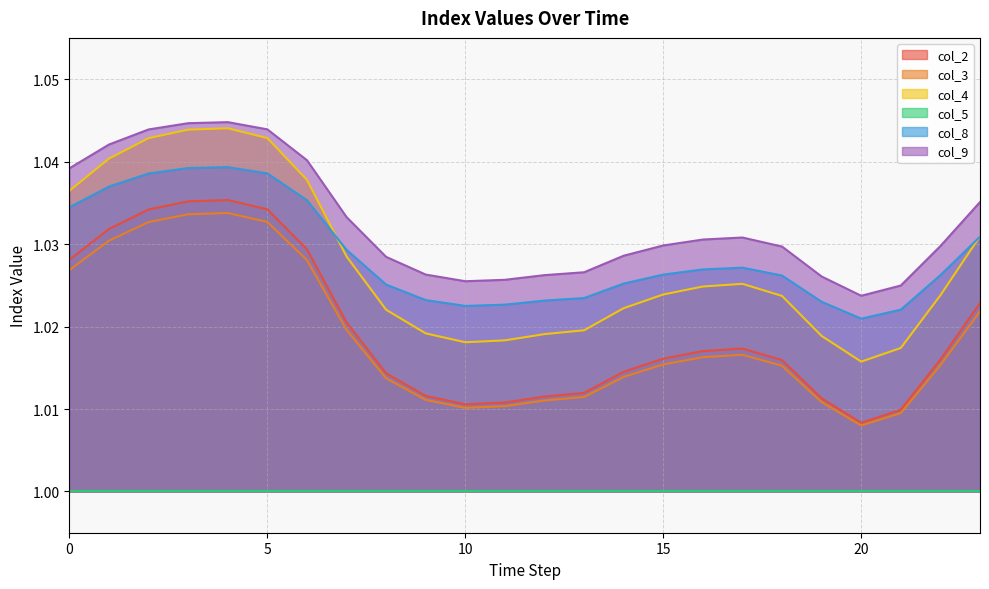

True or false: col_2 and col_4 intersect in this chart.

False